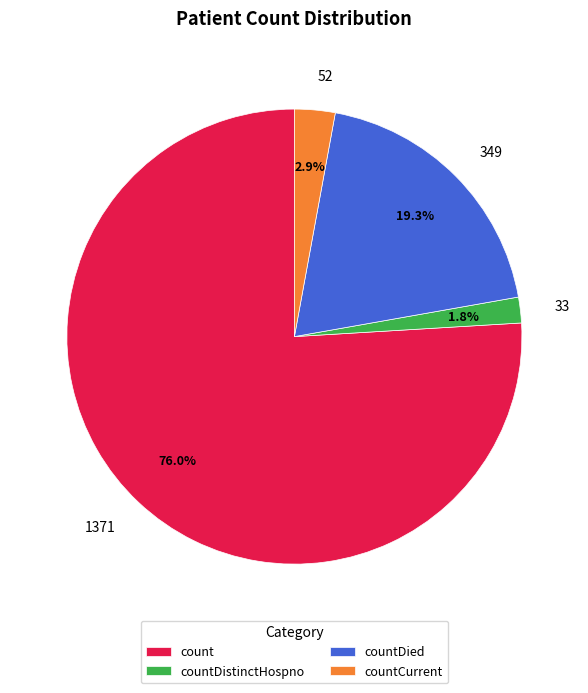

Does any single category account for the majority?

Yes